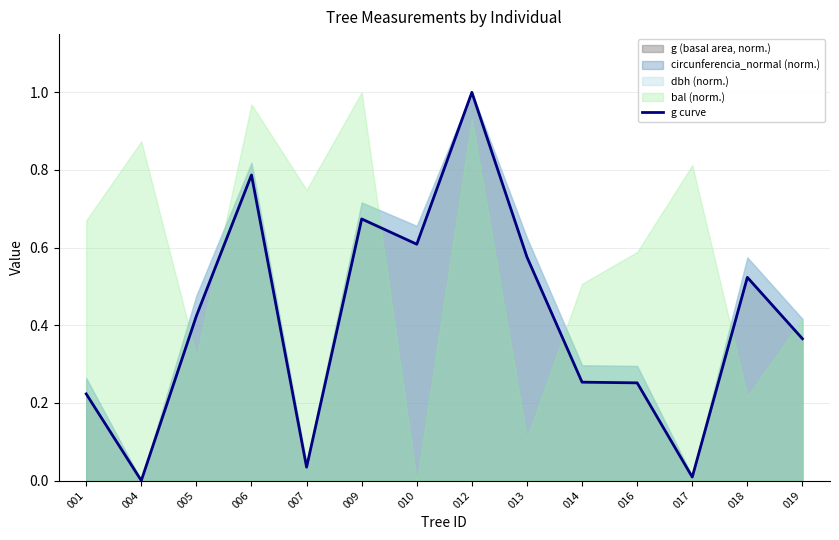

Reading right to left, transcribe all the data shown in this chart.

0.4	0.5	0.0	0.3	0.3	0.6	1.0	0.6	0.7	0.0	0.8	0.4	0.0	0.2